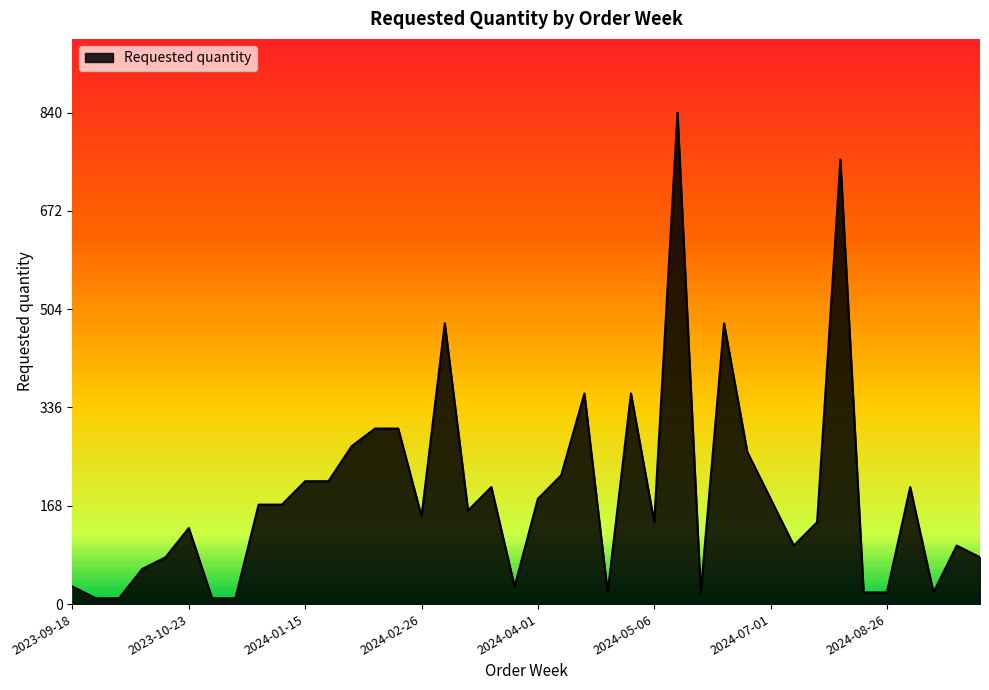

What is the difference between the maximum and minimum values?

830